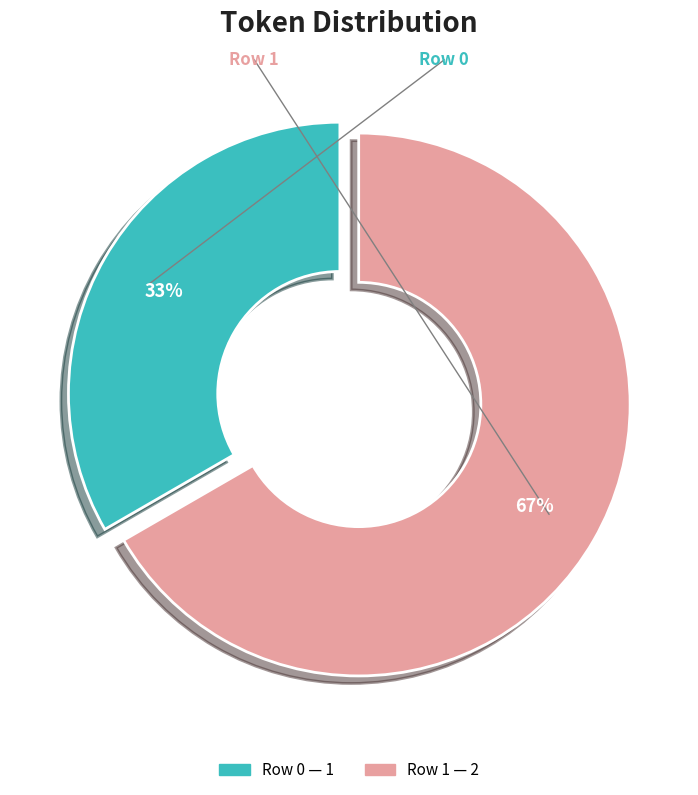

What is the ratio of the value at Row 1 to the value at Row 0?

2.0